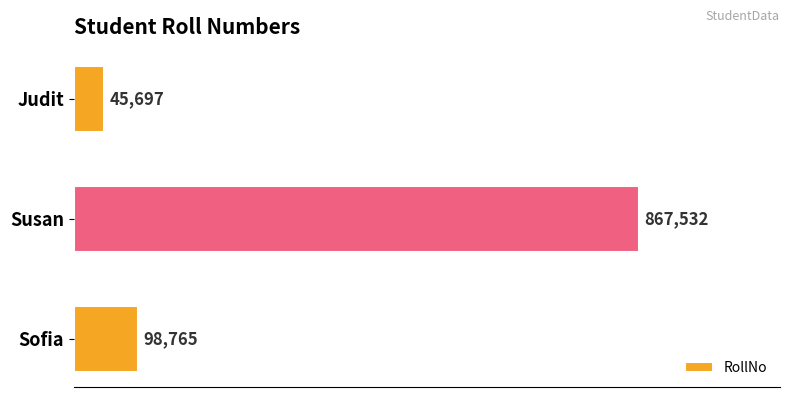

What is the difference between the maximum and second lowest values?

768767